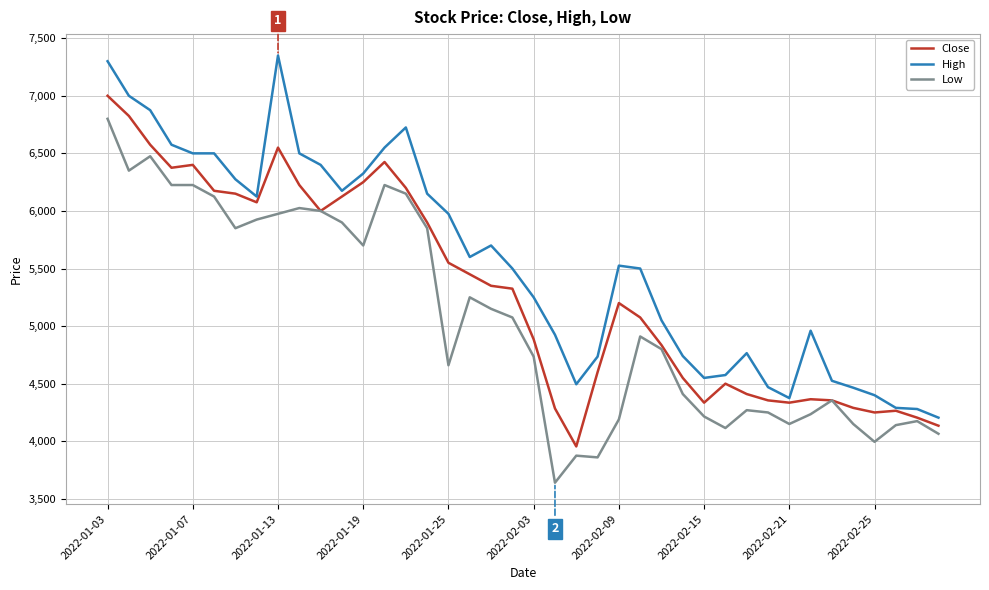

List the series in order of their peak value, lowest first.

Low, Close, High